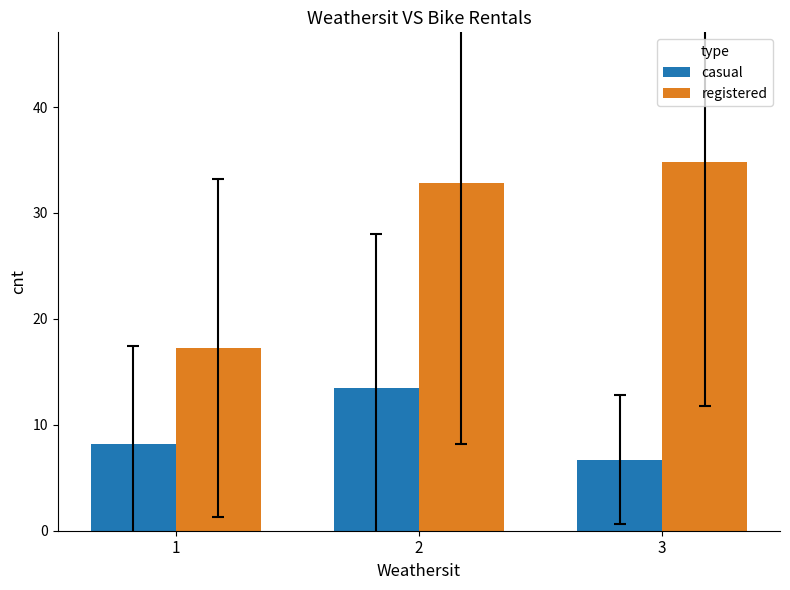

What is the sum of all registered values?

84.9